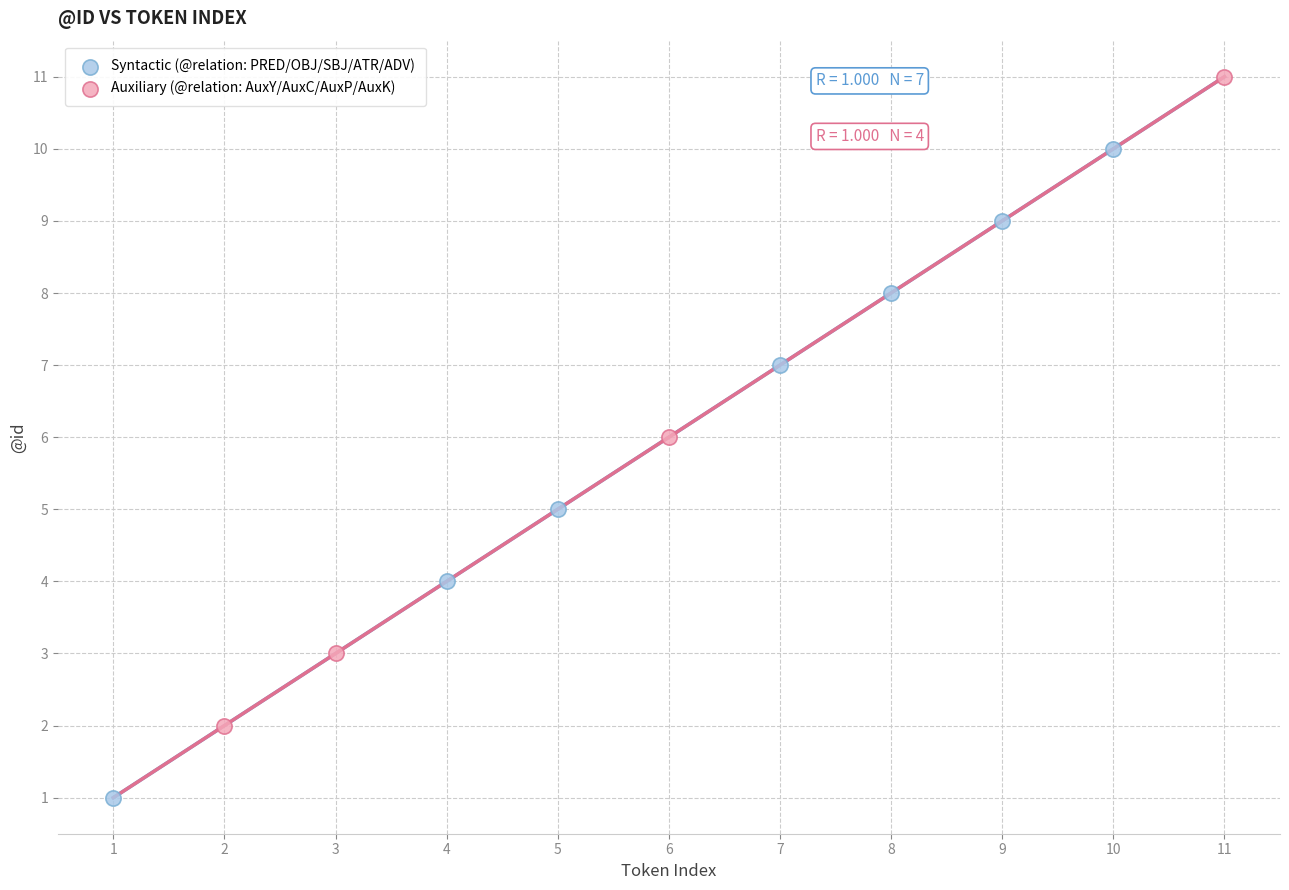

Which series reaches the minimum Y coordinate?

Syntactic (@relation: PRED/OBJ/SBJ/ATR/ADV)